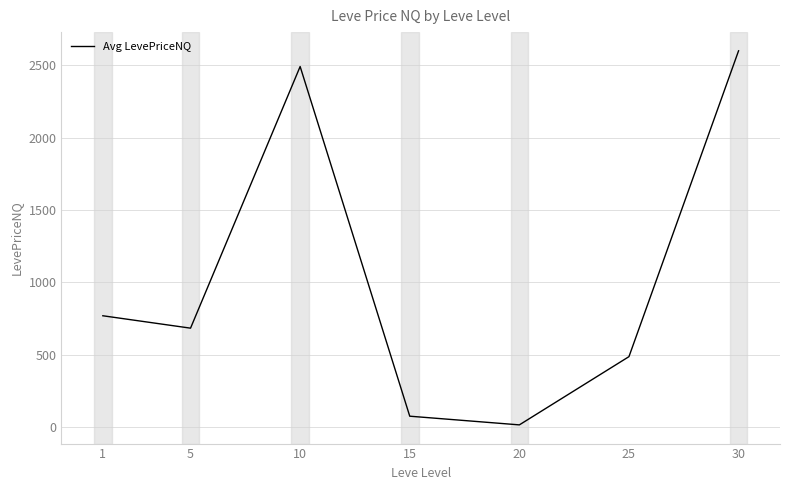

List the labels in order of value, largest first.

30, 10, 1, 5, 25, 15, 20